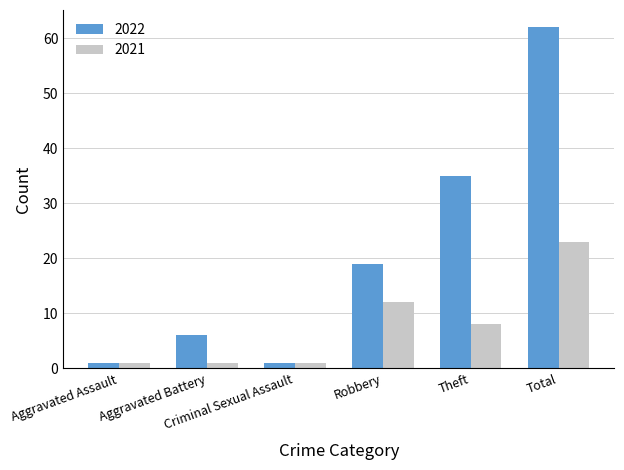

What is the average value of the 2022 series?

21